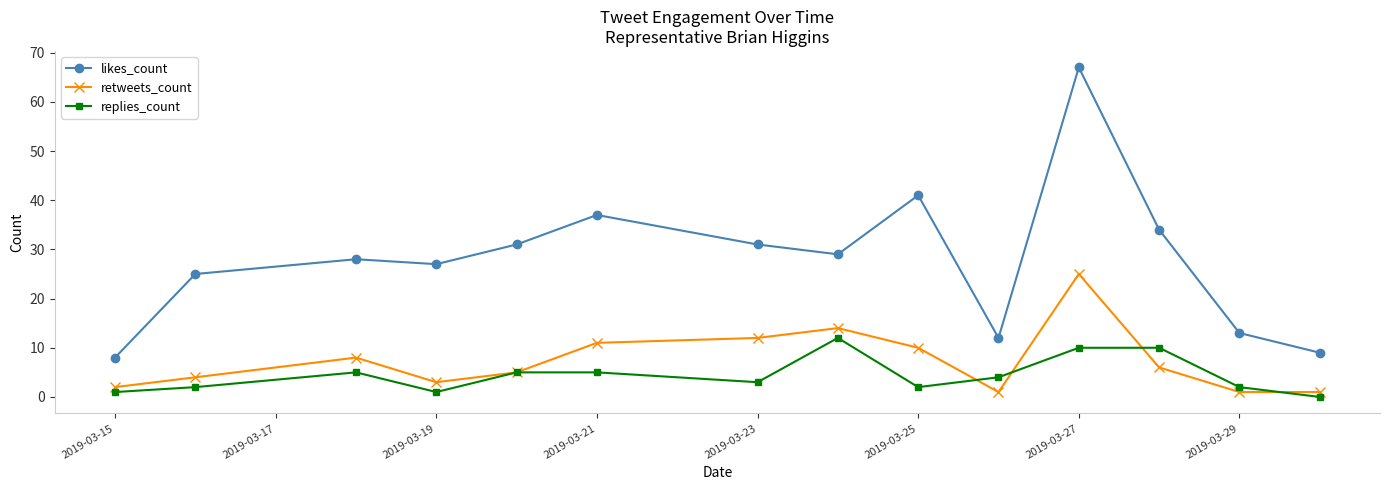

Which series has the largest total across all categories?

likes_count